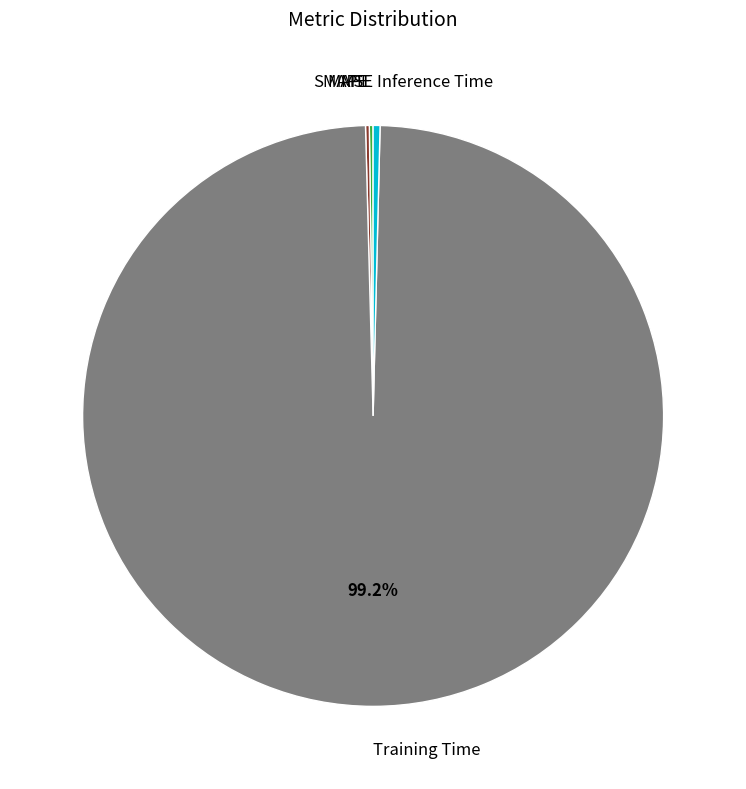

Does any single category account for the majority?

Yes